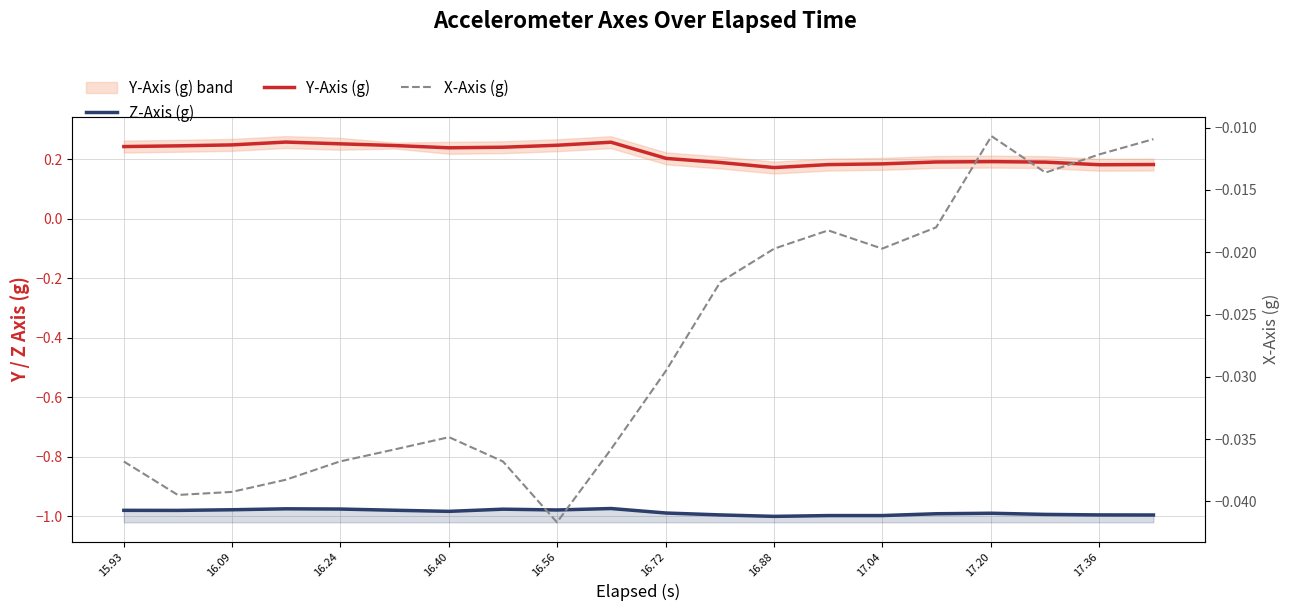

The value of Z-Axis (g) at 16.88 is -1.0. True or false?

True